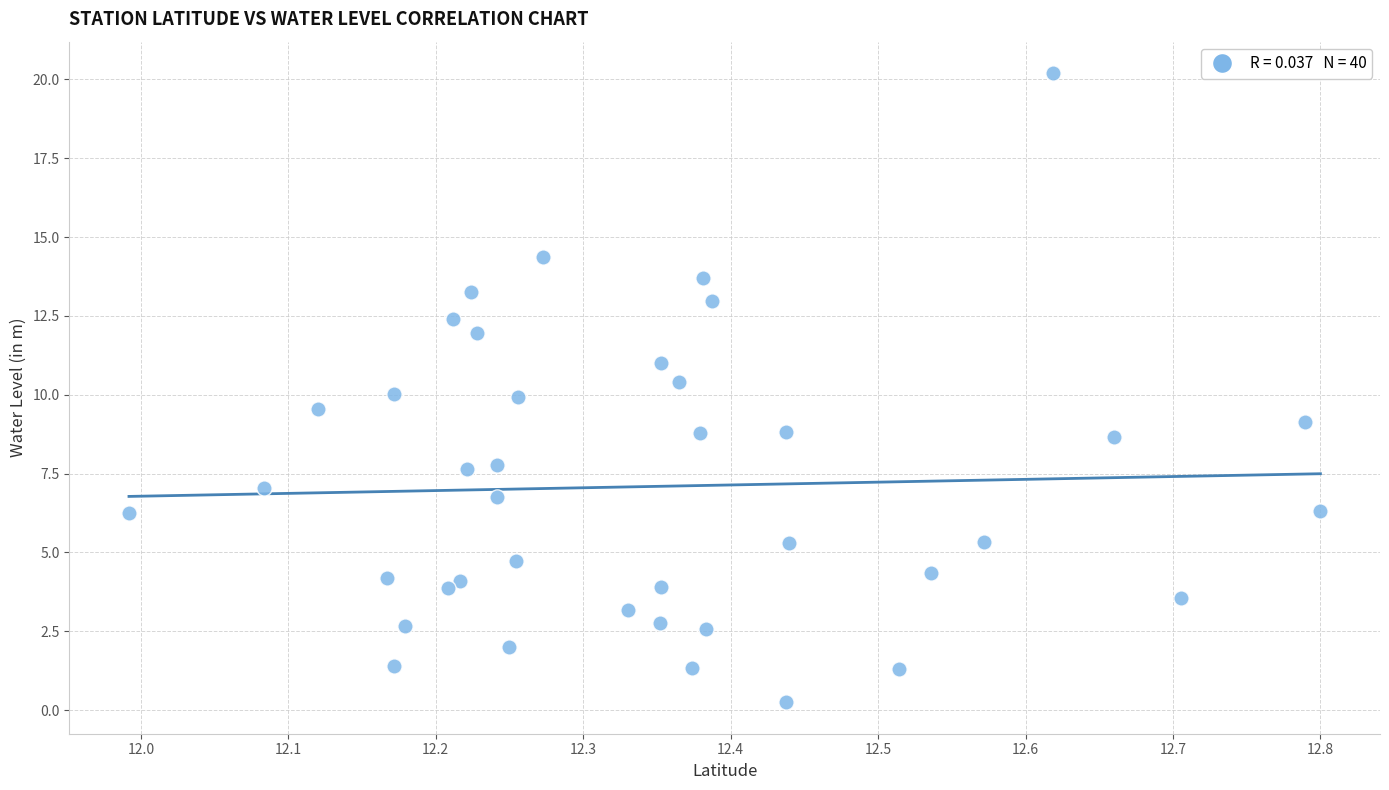

What is the range of X values (max minus min)?

0.8